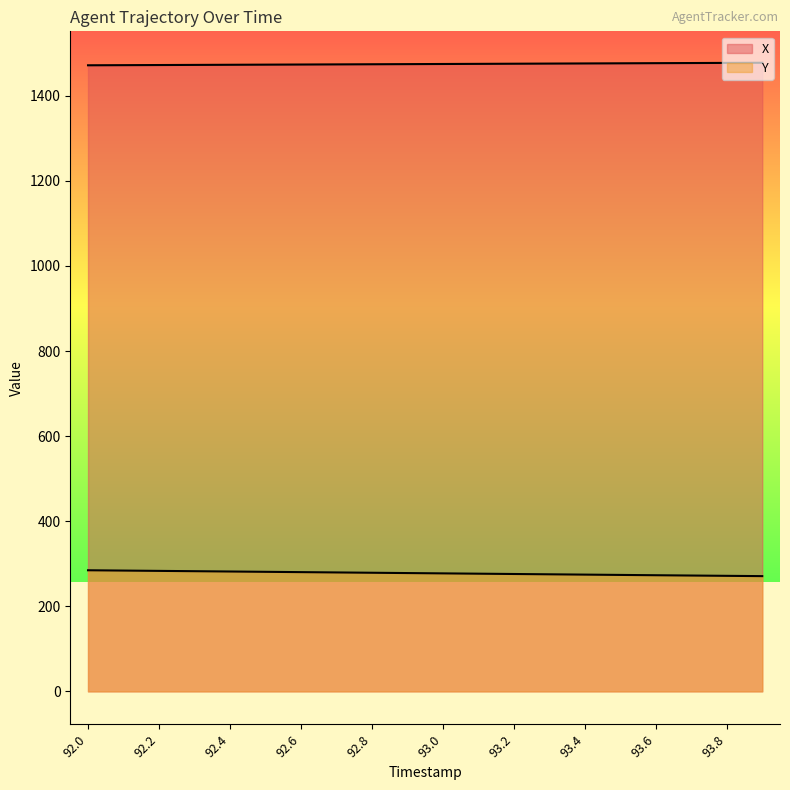

Reading right to left, transcribe all the data shown in this chart.

X: 93.9=1477.5	93.8=1477.2	93.7=1476.9	93.6=1476.5	93.5=1476.2	93.4=1475.9	93.3=1475.6	93.2=1475.2	93.1=1474.9	93.0=1474.6	92.9=1474.3	92.8=1474.0	92.7=1473.7	92.6=1473.4	92.5=1473.1	92.4=1472.8	92.3=1472.5	92.2=1472.2	92.1=1471.9	92.0=1471.6
Y: 93.9=270.9	93.8=271.6	93.7=272.3	93.6=273.0	93.5=273.7	93.4=274.4	93.3=275.2	93.2=275.9	93.1=276.6	93.0=277.4	92.9=278.1	92.8=278.8	92.7=279.6	92.6=280.3	92.5=281.0	92.4=281.7	92.3=282.5	92.2=283.2	92.1=283.9	92.0=284.7